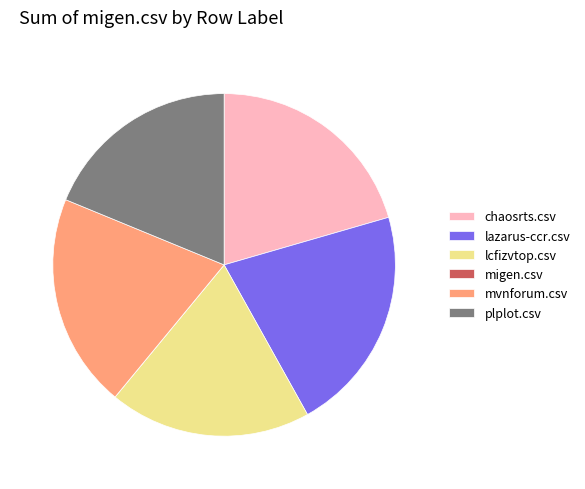

Which slice is the largest?

lazarus-ccr.csv